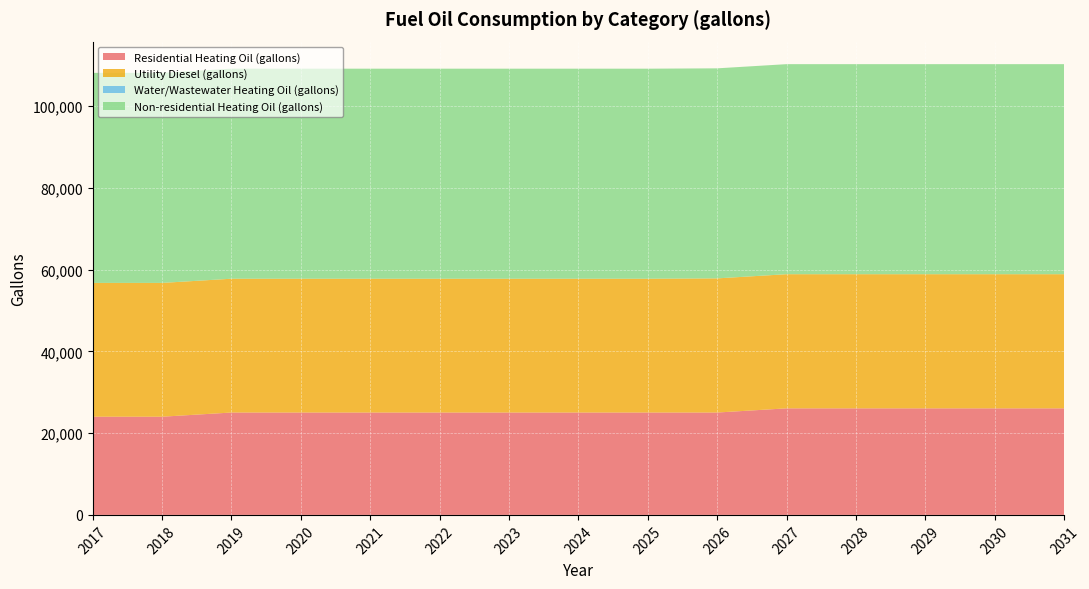

Reading right to left, what are all the values shown in this chart?

Residential Heating Oil (gallons): 2031=26073.4	2030=26073.4	2029=26073.4	2028=26073.4	2027=26073.4	2026=25050.8	2025=25050.8	2024=25050.8	2023=25050.8	2022=25050.8	2021=25050.8	2020=25050.8	2019=25050.8	2018=24028.3	2017=24028.3
Utility Diesel (gallons): 2031=32824.4	2030=32824.4	2029=32824.4	2028=32824.4	2027=32824.4	2026=32824.4	2025=32739.2	2024=32739.2	2023=32739.2	2022=32739.2	2021=32739.2	2020=32739.2	2019=32739.2	2018=32739.2	2017=32739.2
Water/Wastewater Heating Oil (gallons): 2031=0.0	2030=0.0	2029=0.0	2028=0.0	2027=0.0	2026=0.0	2025=0.0	2024=0.0	2023=0.0	2022=0.0	2021=0.0	2020=0.0	2019=0.0	2018=0.0	2017=0.0
Non-residential Heating Oil (gallons): 2031=51398.0	2030=51398.0	2029=51398.0	2028=51398.0	2027=51398.0	2026=51398.0	2025=51398.0	2024=51398.0	2023=51398.0	2022=51398.0	2021=51398.0	2020=51398.0	2019=51398.0	2018=51398.0	2017=51398.0